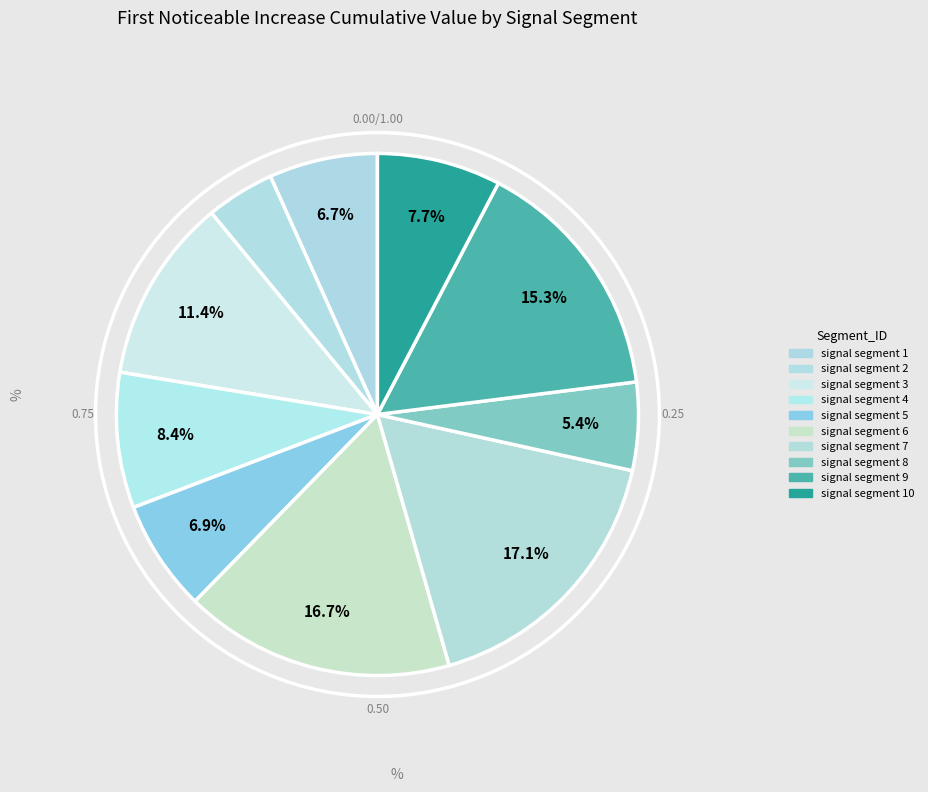

Which slice is the largest?

signal segment 7